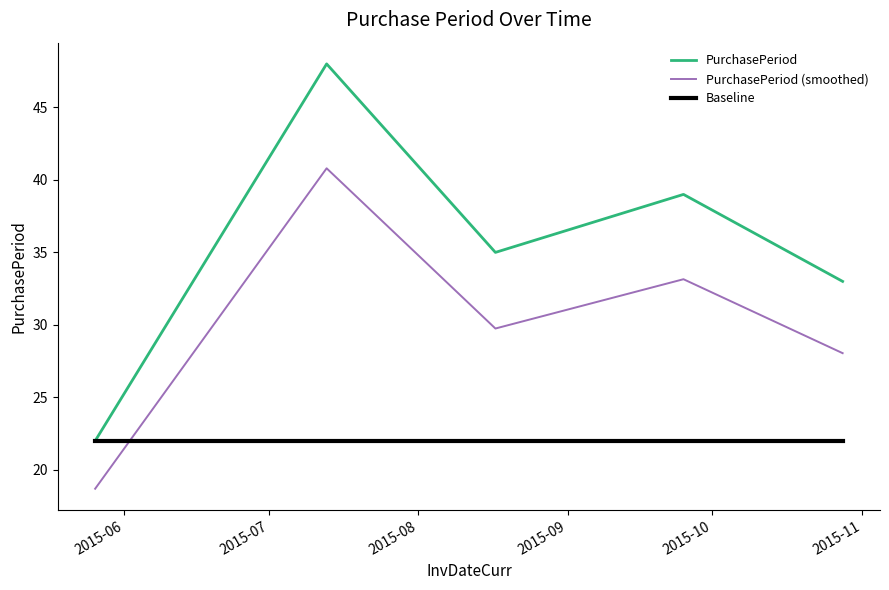

Which series has the largest range (max minus min)?

PurchasePeriod